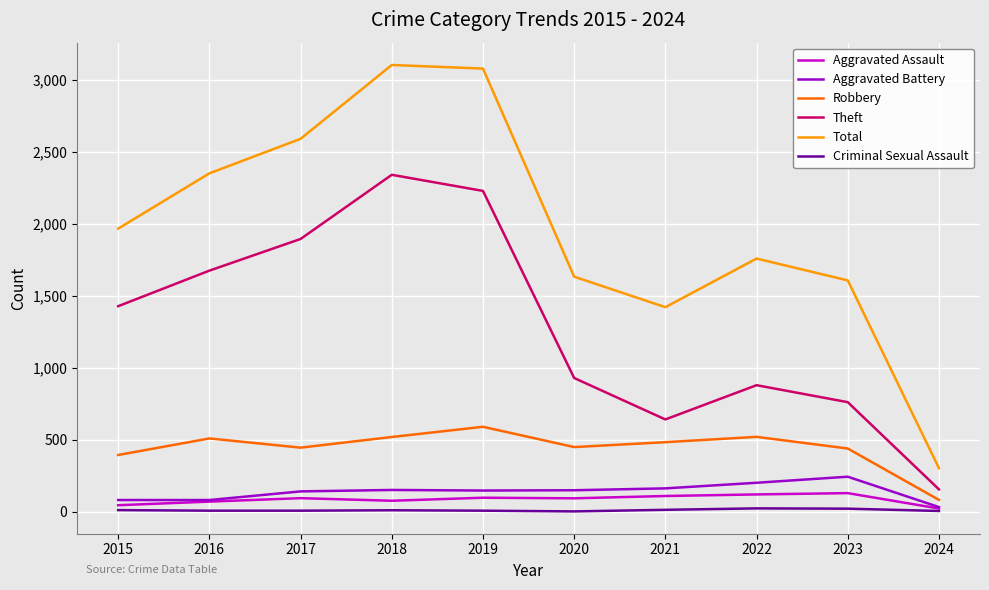

True or false: Total and Robbery intersect in this chart.

False